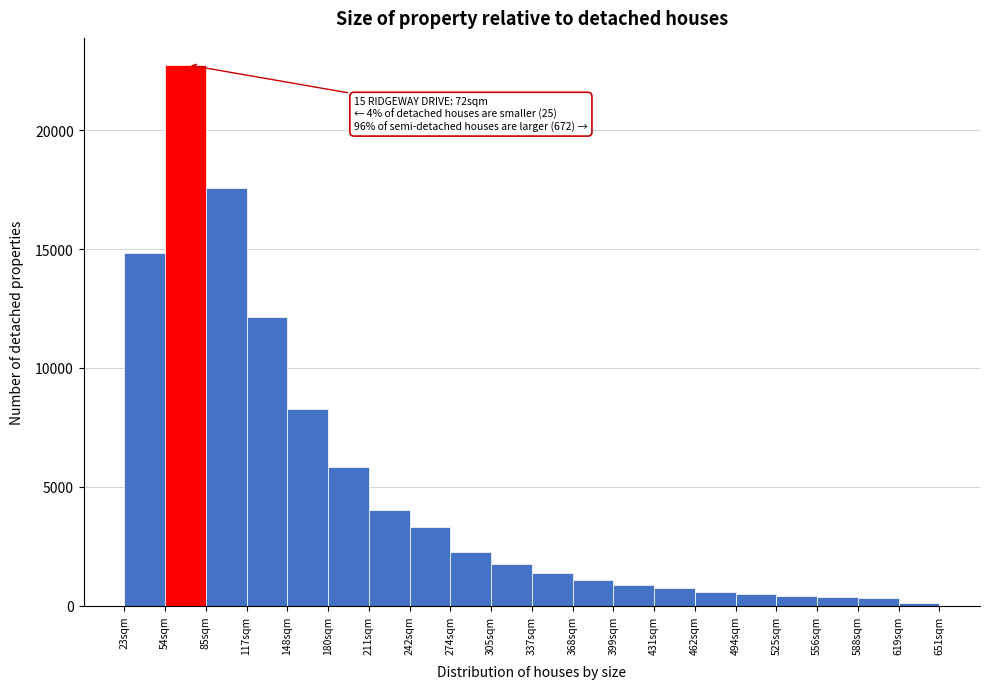

Which range on the x-axis has the tallest bar?

55 to 85